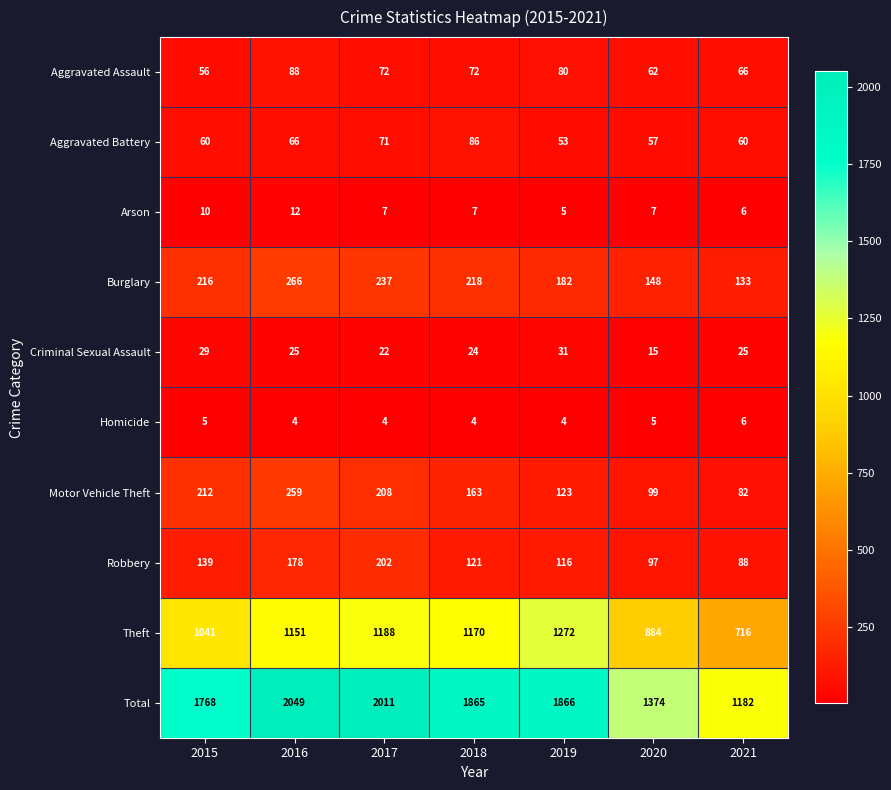

Which series has the largest range (max minus min)?

Total